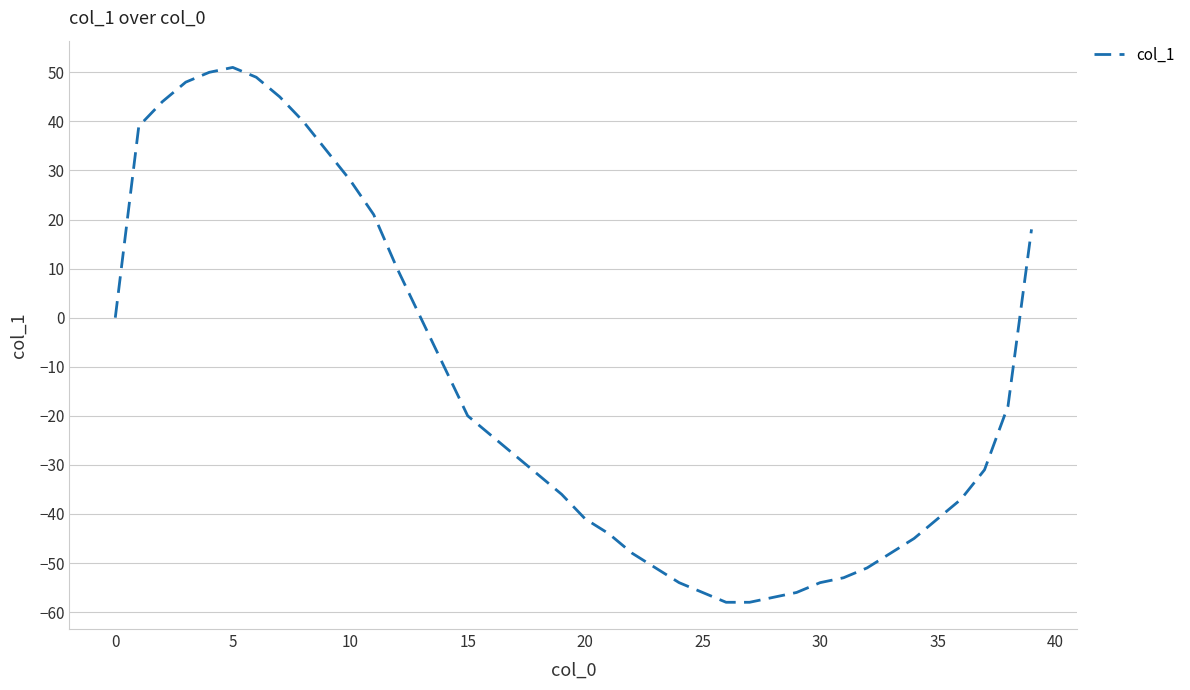

What is the minimum value shown in the chart?

-58